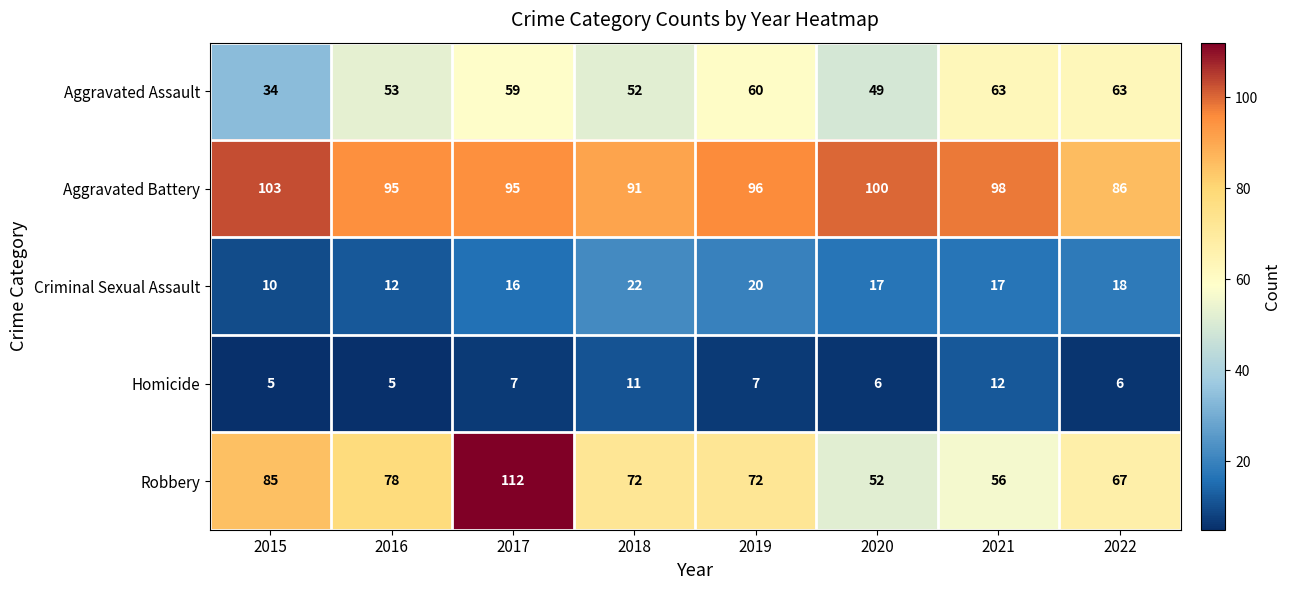

What is the sum of the Criminal Sexual Assault values at 2021 and 2020?

34